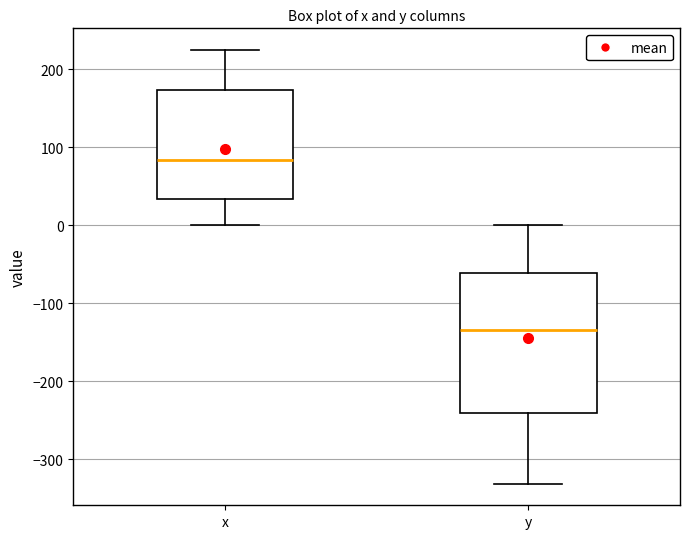

Reading left to right, read every box against the y-axis: the position of its median line, the range the box covers, and the ends of its whiskers. The values are not printed on the chart, so give them approximately, as read against the axis.

x: median 80, box 30 to 170, whiskers 0 to 220
y: median -130, box -240 to -60, whiskers -330 to 0